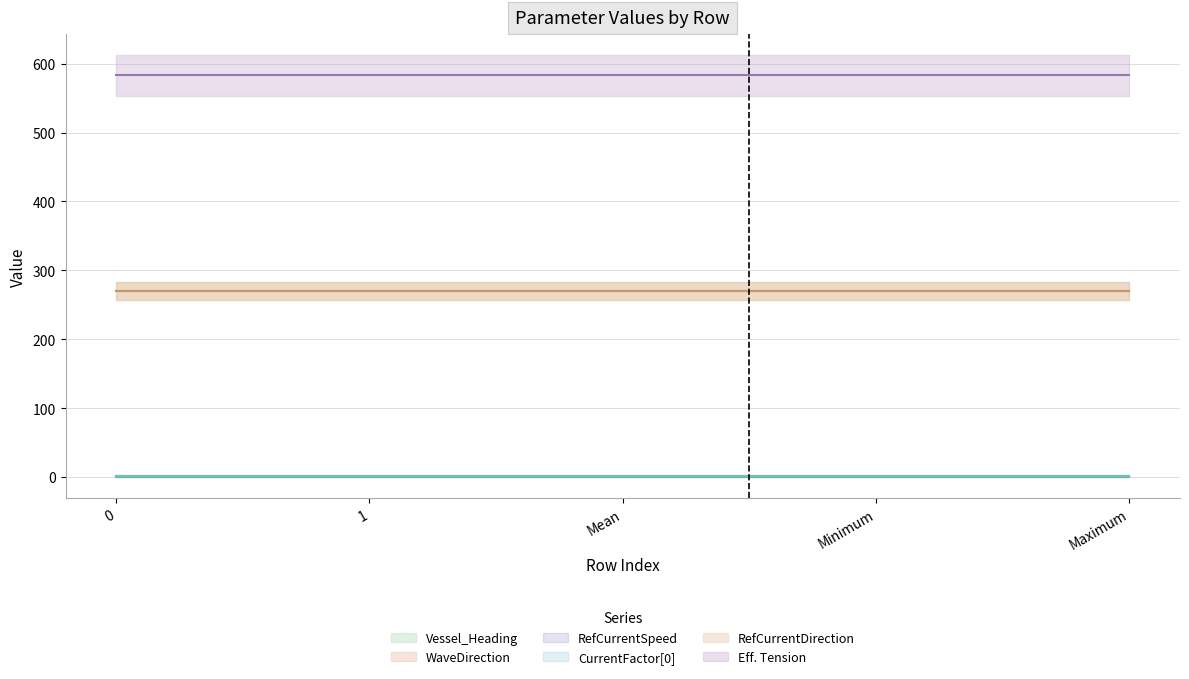

What is the total value across all series at Maximum?

1124.8